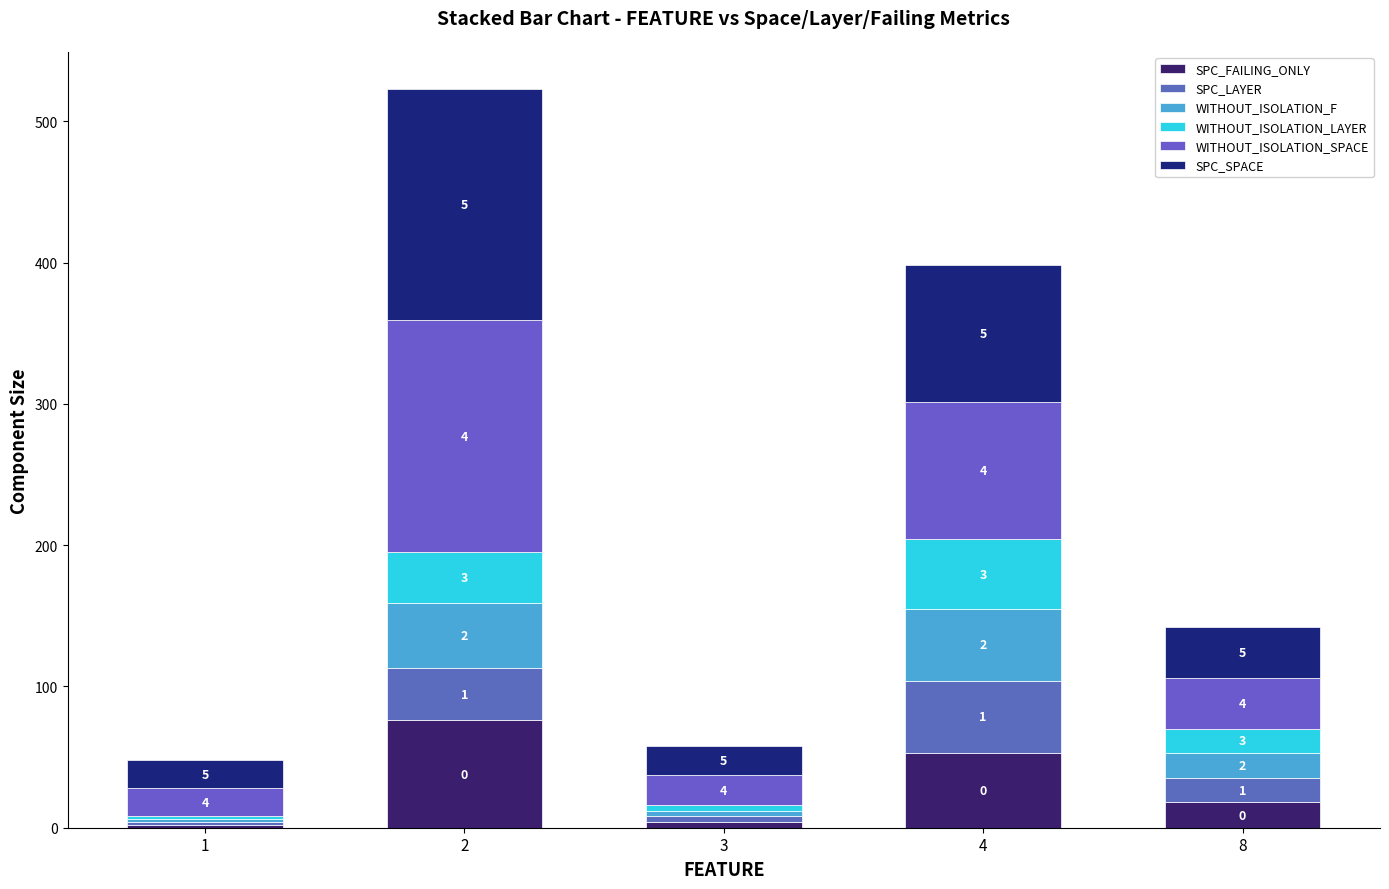

True or false: WITHOUT_ISOLATION_F has a value of 51 at 4.

True